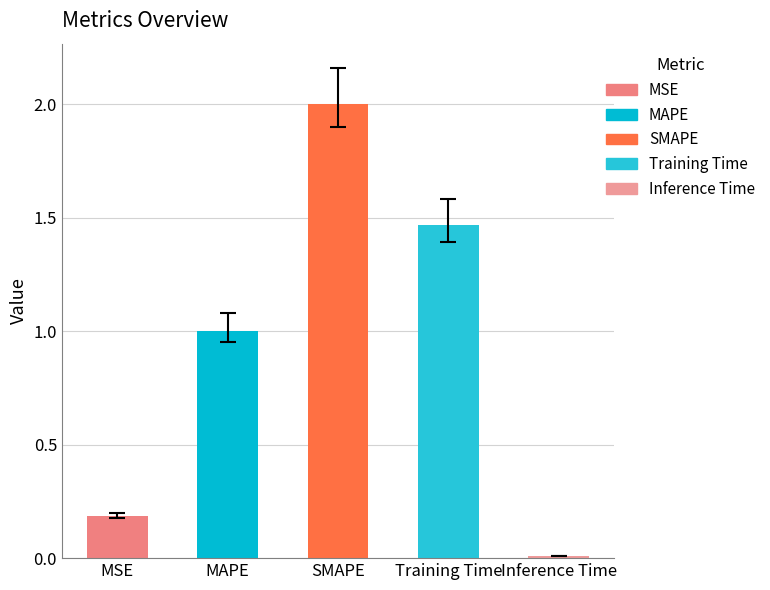

What position from the right is MAPE?

4